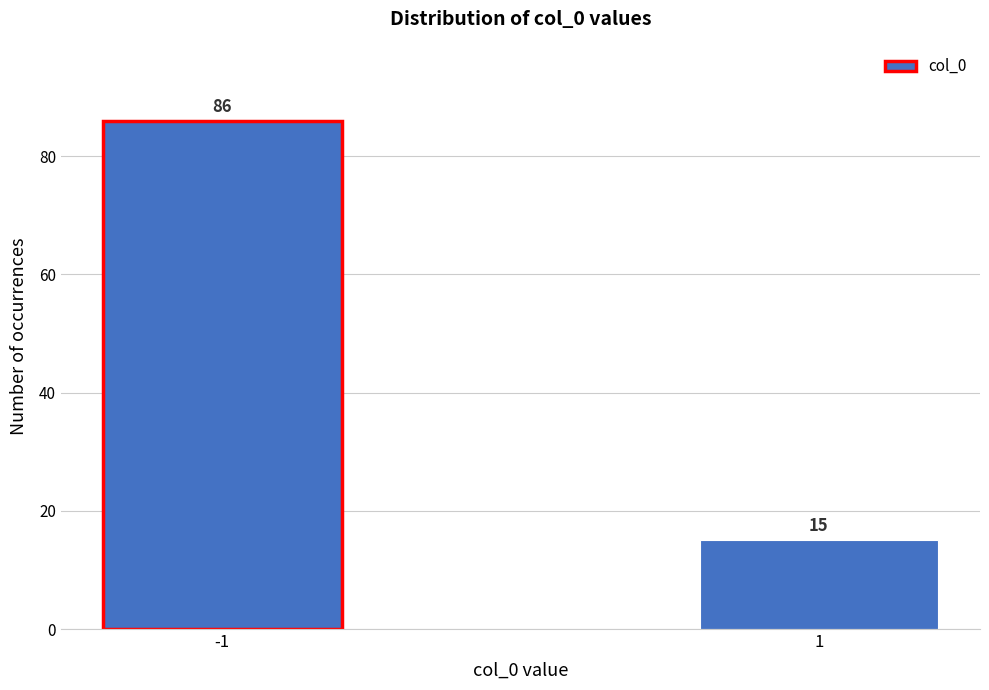

Reading left to right, transcribe all the data shown in this chart.

86	15